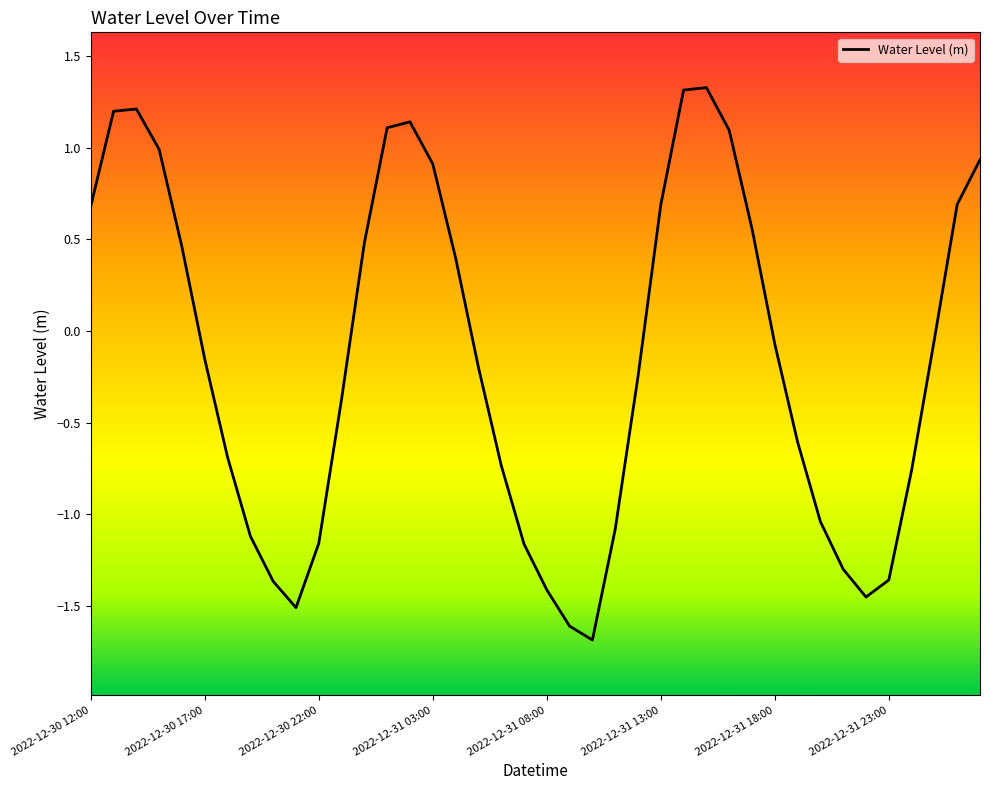

What is the greatest value displayed?

1.3